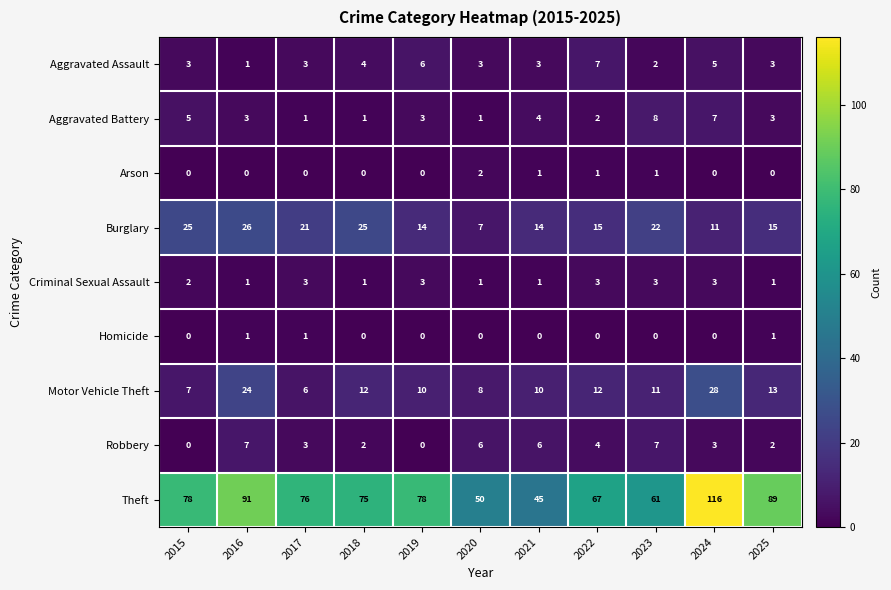

What is the sum of the Motor Vehicle Theft values at 2019 and 2023?

21